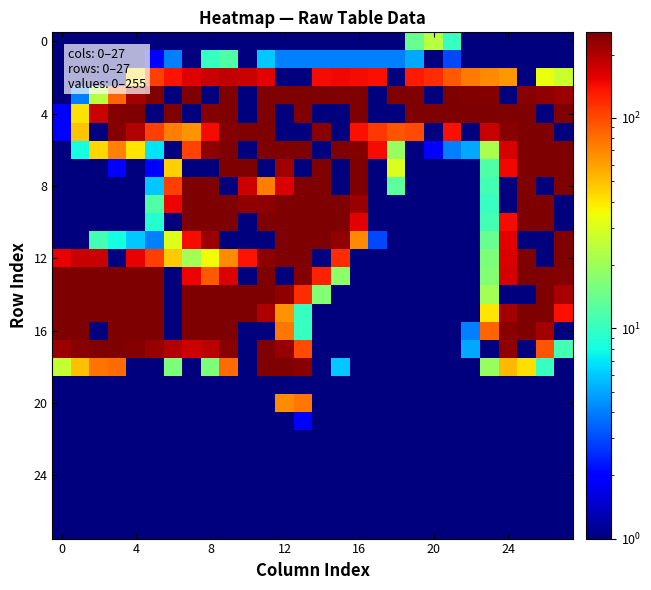

Reading left to right, extract all data points from this chart.

row_0: 0.1	0.1	0.1	0.1	0.1	0.1	0.1	0.1	0.1	0.1	0.1	0.1	0.1	0.1	0.1	0.1	0.1	0.1	0.1	14.0	24.0	10.0	1.0	0.1	0.1	0.1	0.1	0.1
row_1: 0.1	0.1	0.1	0.1	0.1	2.0	4.0	0.1	10.0	12.0	0.1	6.0	4.0	4.0	4.0	4.0	4.0	4.0	4.0	5.0	0.1	3.0	1.0	0.1	0.1	0.1	0.1	0.1
row_2: 0.1	0.1	0.1	0.1	45.0	106.0	137.0	160.0	179.0	187.0	179.0	156.0	0.1	0.1	145.0	146.0	145.0	140.0	0.1	131.0	119.0	92.0	75.0	69.0	63.0	0.1	34.0	27.0
row_3: 0.1	4.0	24.0	86.0	212.0	253.0	0.1	255.0	0.1	255.0	0.1	255.0	255.0	255.0	255.0	255.0	255.0	0.1	255.0	255.0	0.1	252.0	249.0	248.0	0.1	243.0	229.0	222.0
row_4: 2.0	41.0	177.0	245.0	255.0	0.1	253.0	0.1	247.0	254.0	0.1	255.0	0.1	255.0	0.1	0.1	253.0	0.1	0.1	254.0	255.0	255.0	255.0	255.0	255.0	255.0	0.1	255.0
row_5: 2.0	49.0	0.1	247.0	200.0	106.0	73.0	65.0	145.0	248.0	255.0	255.0	0.1	0.1	239.0	0.1	142.0	110.0	94.0	99.0	0.1	142.0	0.1	177.0	242.0	255.0	255.0	0.1
row_6: 0.1	8.0	44.0	72.0	40.0	7.0	0.1	103.0	238.0	255.0	0.1	255.0	255.0	255.0	0.1	255.0	247.0	145.0	19.0	1.0	2.0	4.0	5.0	22.0	167.0	255.0	255.0	255.0
row_7: 0.1	0.1	1.0	2.0	1.0	2.0	46.0	0.1	0.1	255.0	251.0	0.1	216.0	0.1	255.0	0.1	255.0	0.1	30.0	0.1	0.1	0.1	0.1	12.0	146.0	255.0	255.0	255.0
row_8: 0.1	0.1	0.1	0.1	0.1	6.0	107.0	255.0	255.0	0.1	173.0	74.0	163.0	252.0	255.0	0.1	252.0	0.1	13.0	0.1	0.1	0.1	0.1	11.0	0.1	255.0	0.1	255.0
row_9: 0.1	0.1	0.1	0.1	0.1	12.0	149.0	255.0	255.0	255.0	232.0	235.0	254.0	255.0	255.0	255.0	220.0	0.1	0.1	0.1	0.1	0.1	0.1	10.0	0.1	254.0	255.0	0.1
row_10: 0.1	0.1	0.1	0.1	0.1	9.0	0.1	253.0	255.0	255.0	0.1	255.0	255.0	255.0	255.0	255.0	157.0	0.1	0.1	0.1	0.1	0.1	0.1	11.0	144.0	255.0	255.0	0.1
row_11: 0.1	0.1	11.0	8.0	6.0	4.0	31.0	143.0	221.0	0.1	0.1	0.1	255.0	255.0	255.0	232.0	69.0	3.0	0.1	0.1	0.1	0.1	0.1	14.0	157.0	0.1	0.1	255.0
row_12: 152.0	177.0	179.0	0.1	152.0	107.0	47.0	21.0	35.0	68.0	138.0	238.0	255.0	255.0	0.1	117.0	0.1	0.1	0.1	0.1	0.1	0.1	0.1	16.0	162.0	255.0	0.1	254.0
row_13: 255.0	255.0	255.0	255.0	255.0	253.0	0.1	149.0	92.0	163.0	0.1	255.0	0.1	248.0	126.0	18.0	0.1	0.1	0.1	0.1	0.1	0.1	0.1	17.0	169.0	255.0	255.0	248.0
row_14: 255.0	255.0	255.0	255.0	255.0	255.0	0.1	255.0	255.0	255.0	255.0	255.0	230.0	119.0	17.0	1.0	0.1	0.1	0.1	0.1	0.1	0.1	0.1	21.0	0.1	0.1	255.0	208.0
row_15: 255.0	255.0	255.0	255.0	255.0	255.0	0.1	255.0	255.0	255.0	255.0	205.0	64.0	10.0	0.1	0.1	0.1	0.1	0.1	0.1	0.1	0.1	1.0	40.0	212.0	255.0	251.0	140.0
row_16: 255.0	255.0	0.1	255.0	255.0	255.0	0.1	255.0	255.0	255.0	0.1	0.1	76.0	10.0	0.1	0.1	0.1	0.1	0.1	0.1	0.1	0.1	4.0	85.0	244.0	255.0	212.0	0.1
row_17: 221.0	242.0	255.0	255.0	247.0	228.0	200.0	173.0	190.0	244.0	0.1	255.0	226.0	99.0	0.1	1.0	0.1	0.1	0.1	0.1	0.1	0.1	5.0	0.1	229.0	0.1	94.0	11.0
row_18: 26.0	50.0	78.0	81.0	0.1	0.1	16.0	0.1	16.0	82.0	0.1	254.0	255.0	239.0	0.1	6.0	0.1	0.1	0.1	0.1	0.1	0.1	1.0	19.0	52.0	42.0	10.0	1.0
row_19: 0.1	0.1	1.0	1.0	0.1	0.1	0.1	0.1	0.1	0.1	0.1	0.1	0.1	0.1	0.1	0.1	0.1	0.1	0.1	0.1	0.1	0.1	0.1	0.1	1.0	0.1	0.1	0.1
row_20: 0.1	0.1	0.1	0.1	0.1	0.1	0.1	0.1	0.1	0.1	1.0	0.1	68.0	77.0	0.1	0.1	0.1	0.1	0.1	0.1	0.1	0.1	0.1	0.1	0.1	0.1	0.1	0.1
row_21: 0.1	0.1	0.1	0.1	0.1	0.1	0.1	0.1	0.1	0.1	0.1	0.1	1.0	2.0	0.1	0.1	0.1	0.1	0.1	0.1	0.1	0.1	0.1	0.1	0.1	0.1	0.1	0.1
row_22: 0.1	0.1	0.1	0.1	0.1	0.1	0.1	0.1	0.1	0.1	0.1	0.1	0.1	0.1	0.1	0.1	0.1	0.1	0.1	0.1	0.1	0.1	0.1	0.1	0.1	0.1	0.1	0.1
row_23: 0.1	0.1	0.1	0.1	0.1	0.1	0.1	0.1	0.1	0.1	0.1	0.1	0.1	0.1	0.1	0.1	0.1	0.1	0.1	0.1	0.1	0.1	0.1	0.1	0.1	0.1	0.1	0.1
row_24: 0.1	0.1	0.1	0.1	0.1	0.1	0.1	0.1	0.1	0.1	0.1	0.1	0.1	0.1	0.1	0.1	0.1	0.1	0.1	0.1	0.1	0.1	0.1	0.1	0.1	0.1	0.1	0.1
row_25: 0.1	0.1	0.1	0.1	0.1	0.1	0.1	0.1	0.1	0.1	0.1	0.1	0.1	0.1	0.1	0.1	0.1	0.1	0.1	0.1	0.1	0.1	0.1	0.1	0.1	0.1	0.1	0.1
row_26: 0.1	0.1	0.1	0.1	0.1	0.1	0.1	0.1	0.1	0.1	0.1	0.1	0.1	0.1	0.1	0.1	0.1	0.1	0.1	0.1	0.1	0.1	0.1	0.1	0.1	0.1	0.1	0.1
row_27: 0.1	0.1	0.1	0.1	0.1	0.1	0.1	0.1	0.1	0.1	0.1	0.1	0.1	0.1	0.1	0.1	0.1	0.1	0.1	0.1	0.1	0.1	0.1	0.1	0.1	0.1	0.1	0.1